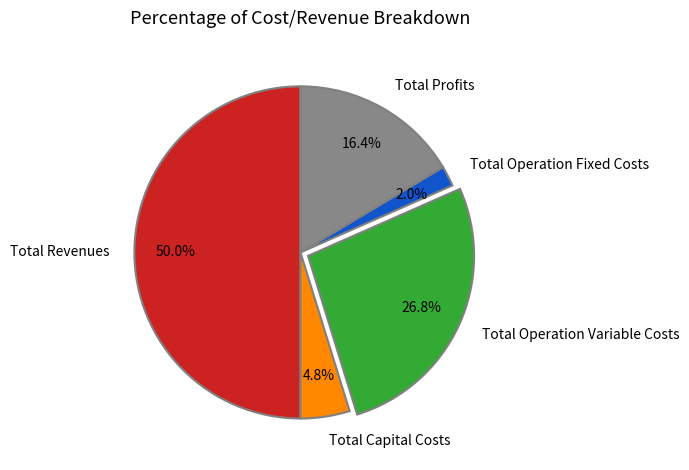

True or false: Total Operation Fixed Costs accounts for 2% of the total.

True